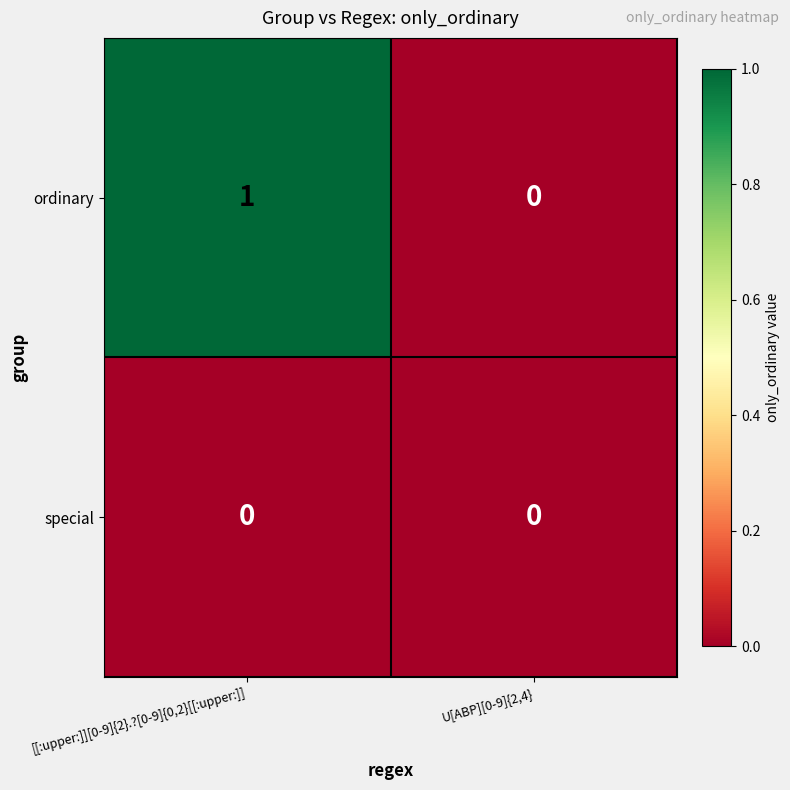

Rank the series by their average value, from lowest to highest.

special, ordinary